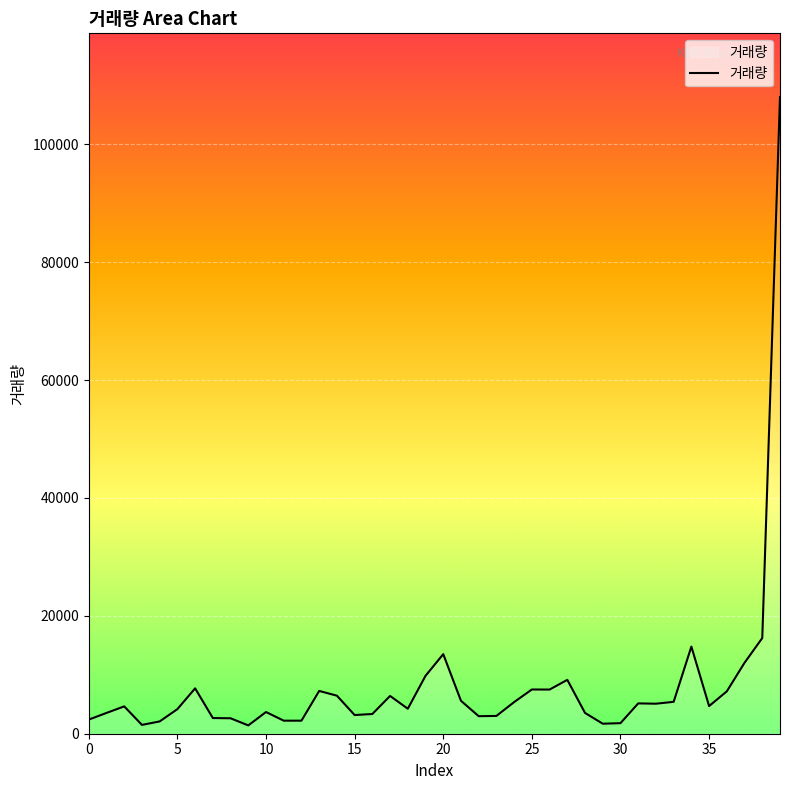

What is the maximum value shown in the chart?

108044